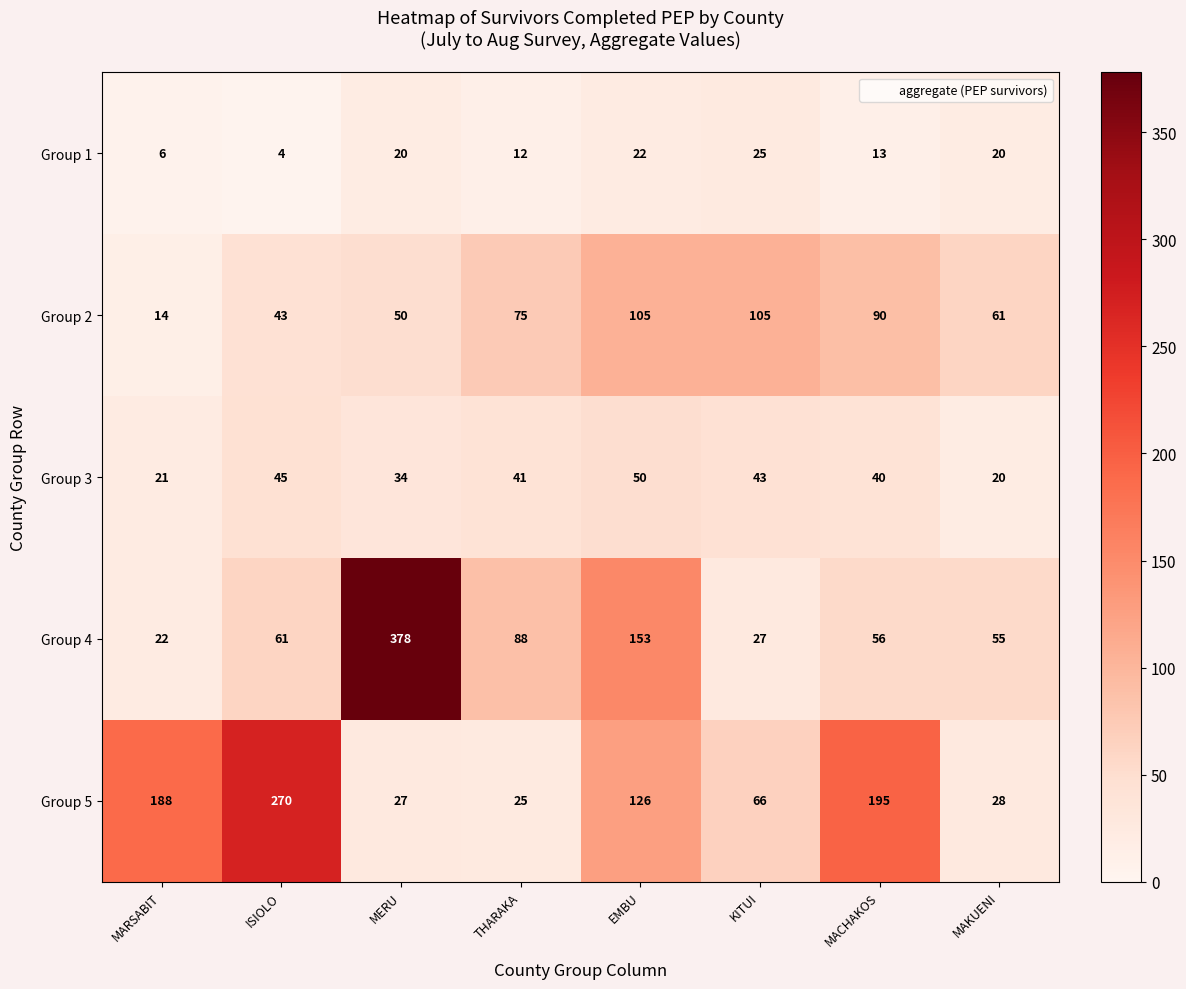

The value of Group 2 at MACHAKOS is 128. True or false?

False